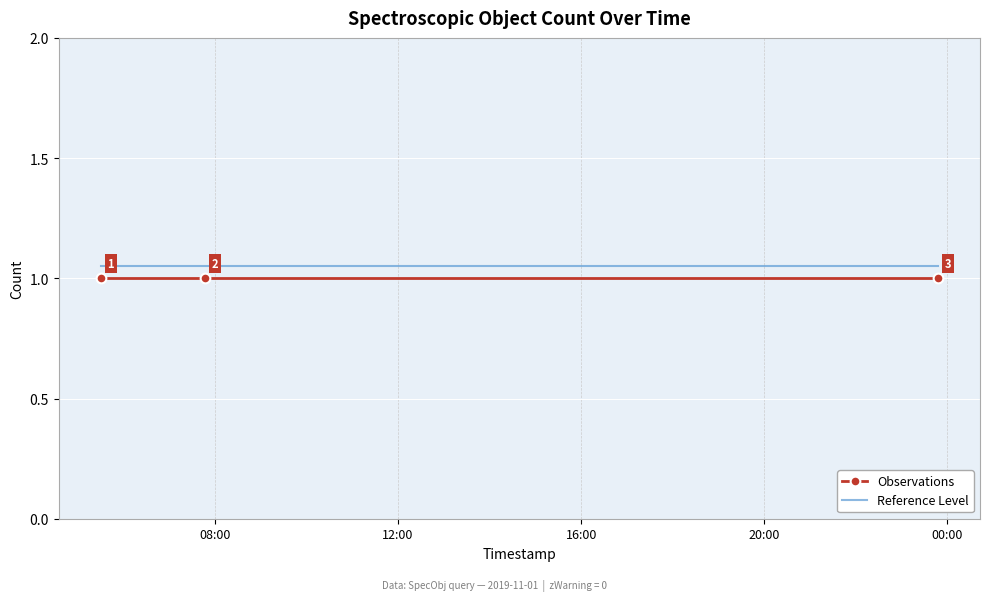

What is the average value of the Observations series?

1.0